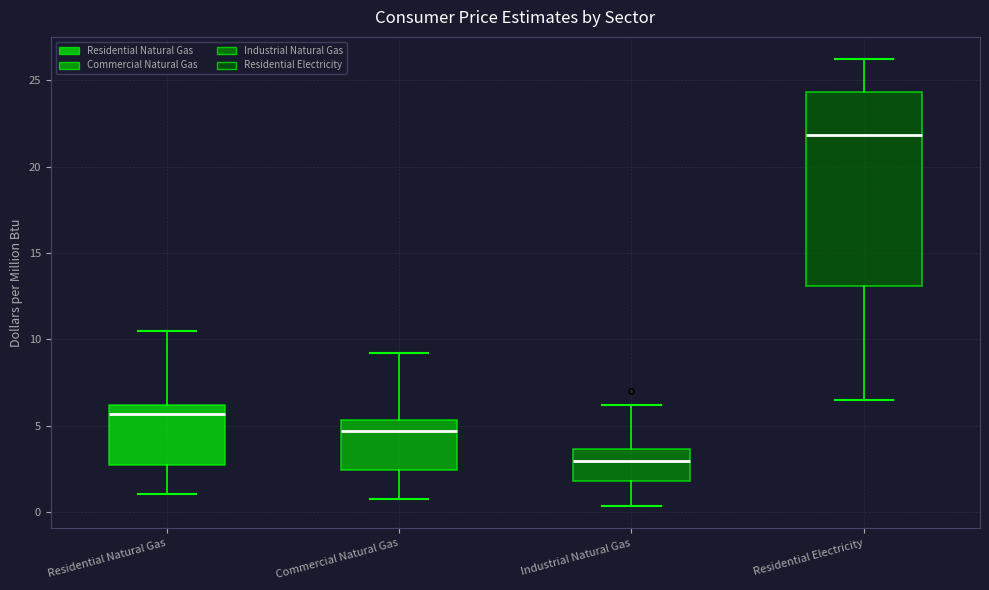

Where does the median line of the box for Residential Electricity sit on the y-axis? The values are not printed on the chart, so give them approximately, as read against the axis.

22.0